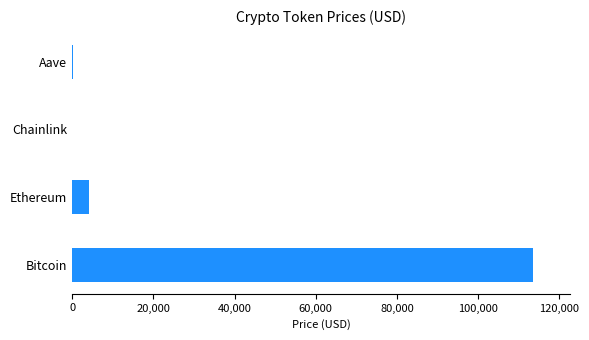

How many distinct data groups are displayed?

1